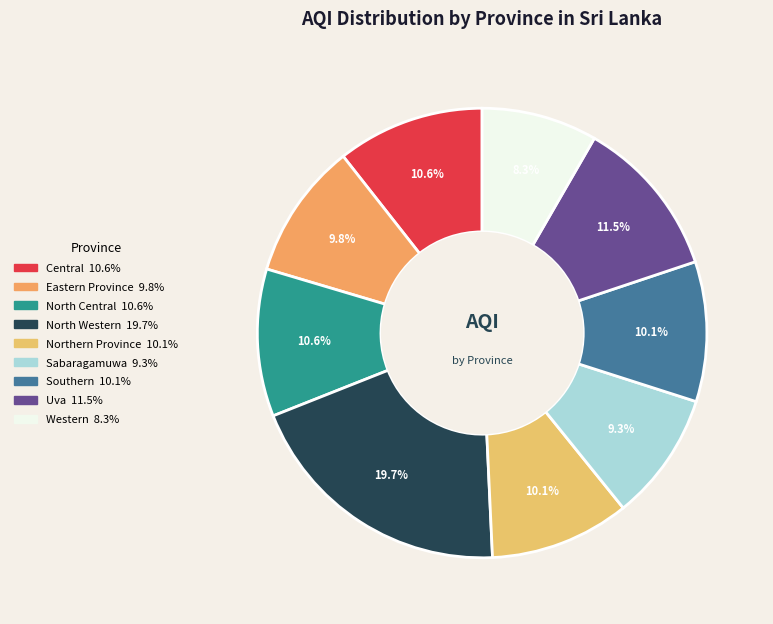

What is the ratio of the value at Uva to the value at Central?

1.1